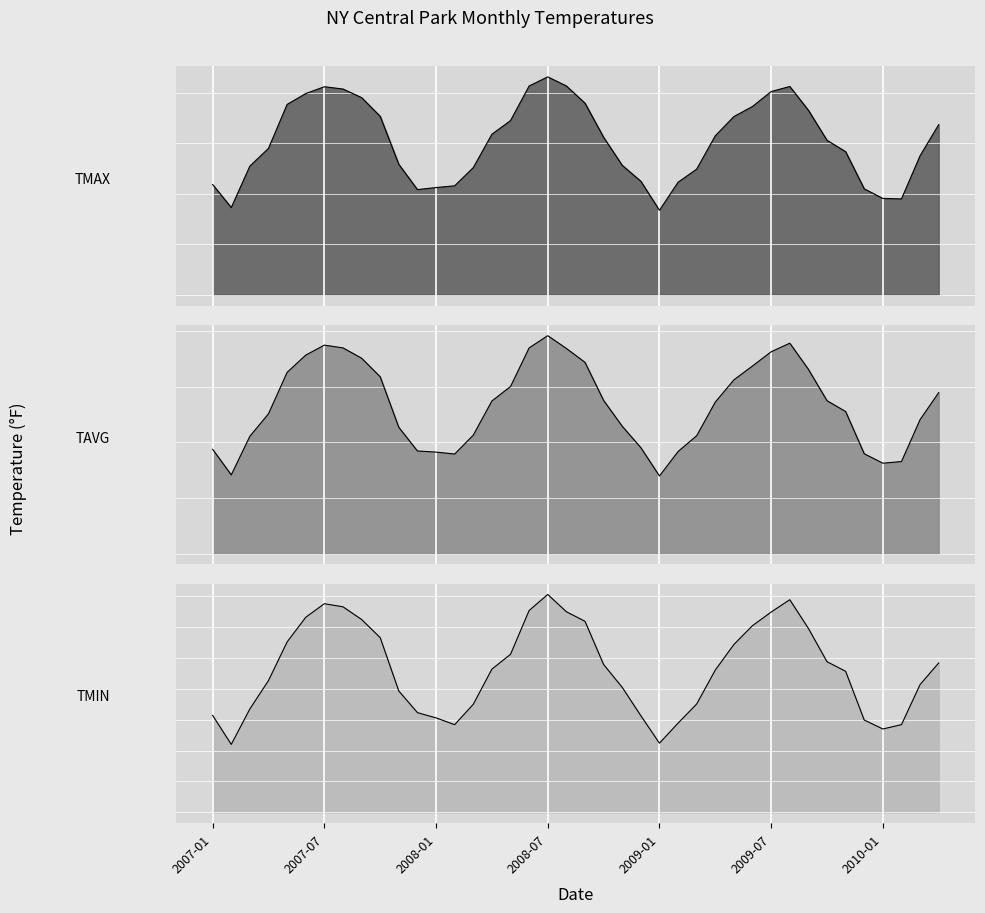

The TMIN series shows 56.6 at 2007-10. True or false?

True